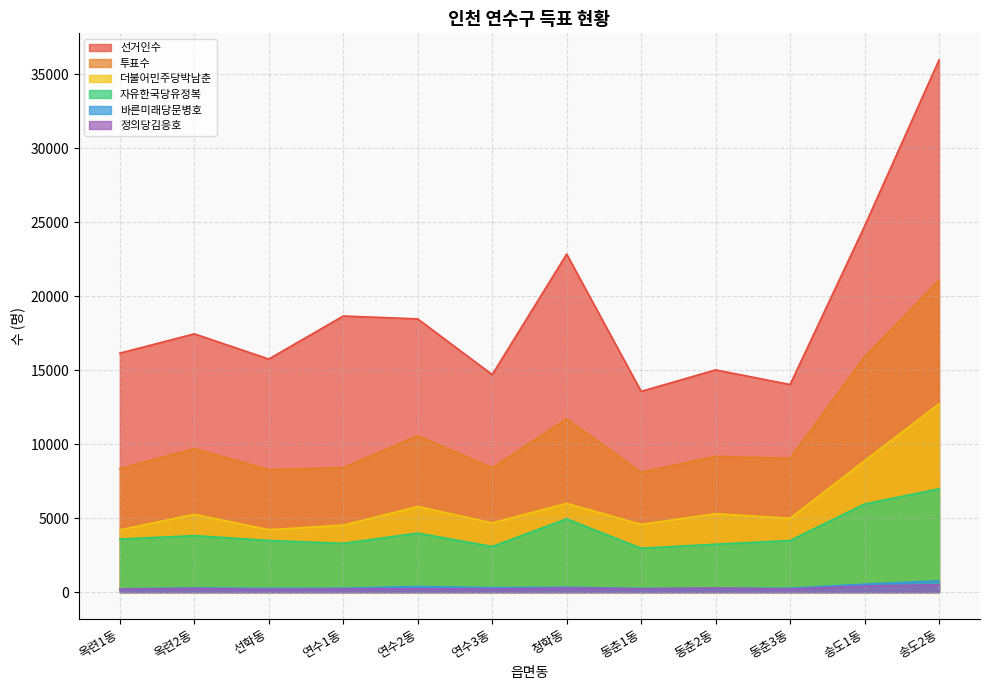

At which label does 선거인수 reach its minimum?

동춘1동